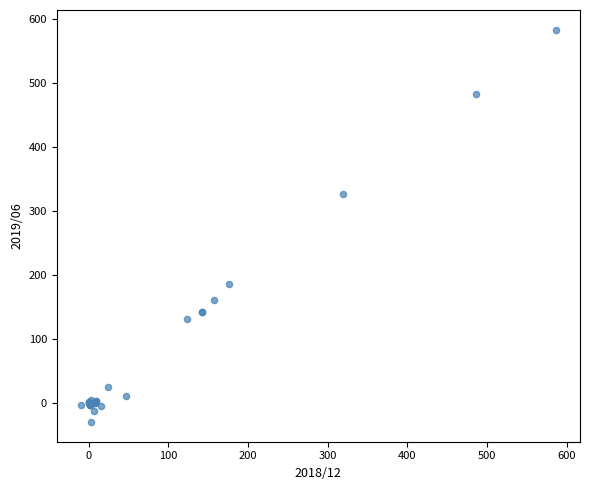

What Y value in the scatter plot is closest to 276?

326.0